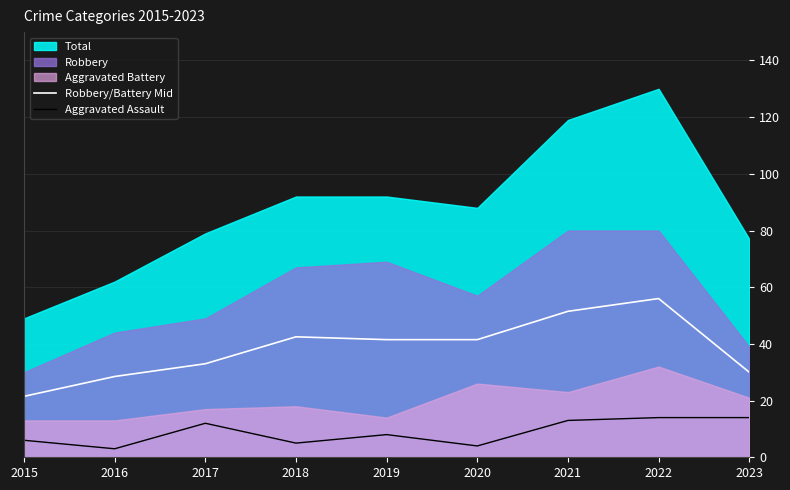

At which category is the sum across all series the highest?

2022